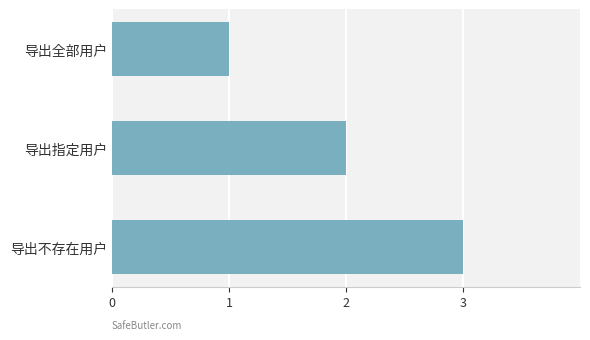

Read the value at 导出不存在用户.

3